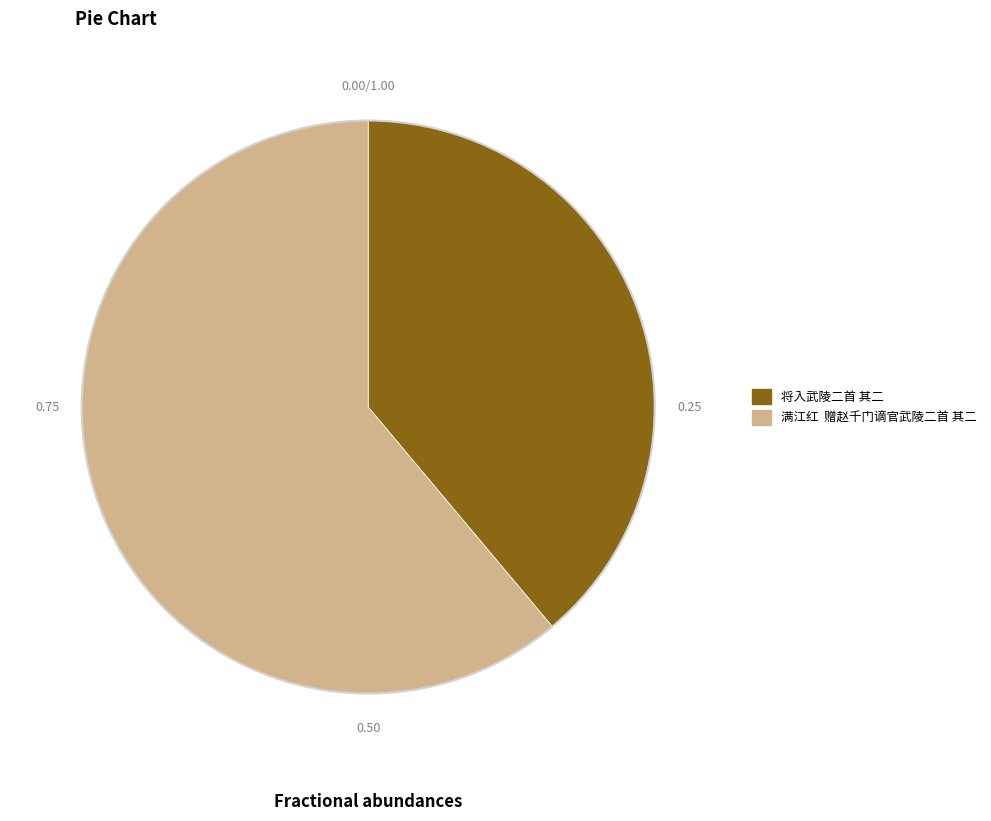

Combined, do 满江红 赠赵千门谪官武陵二首 其二 and 将入武陵二首 其二 account for over 50%?

Yes